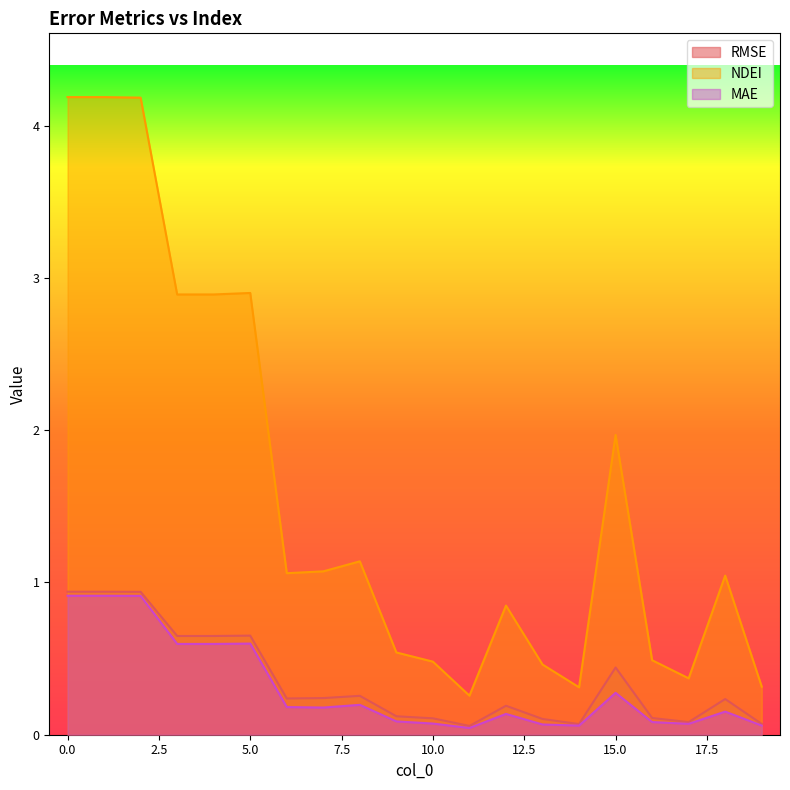

In NDEI, how many points are lower than both neighbors (excluding endpoints)?

5